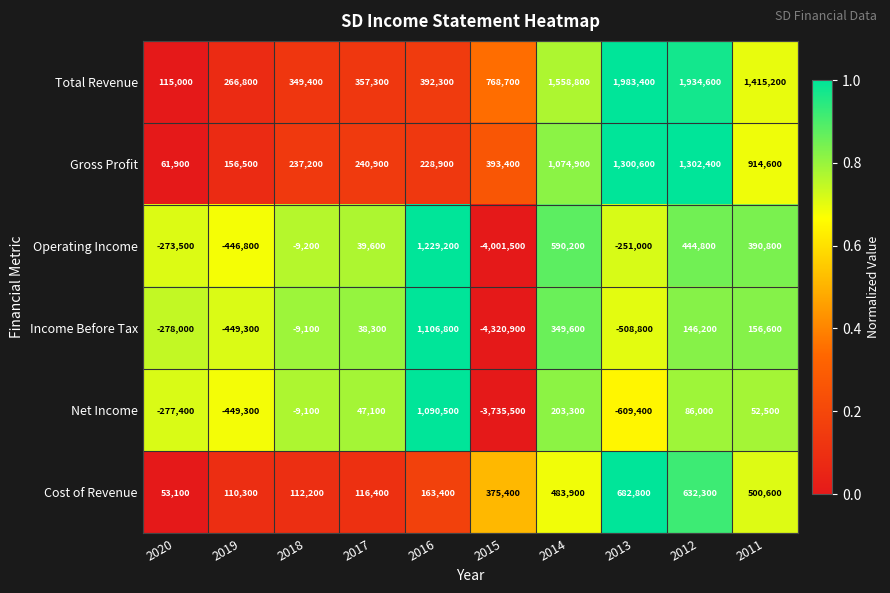

The Net Income series shows -449300 at 2019. True or false?

True